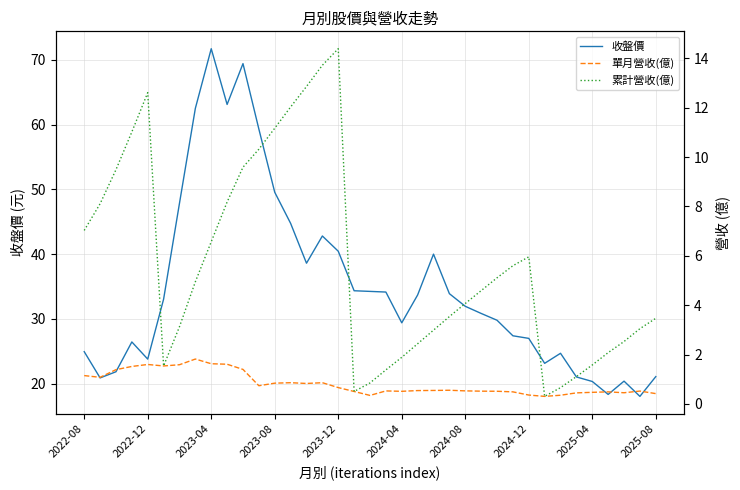

True or false: 累計營收(億) and 單月營收(億) cross at least once.

False